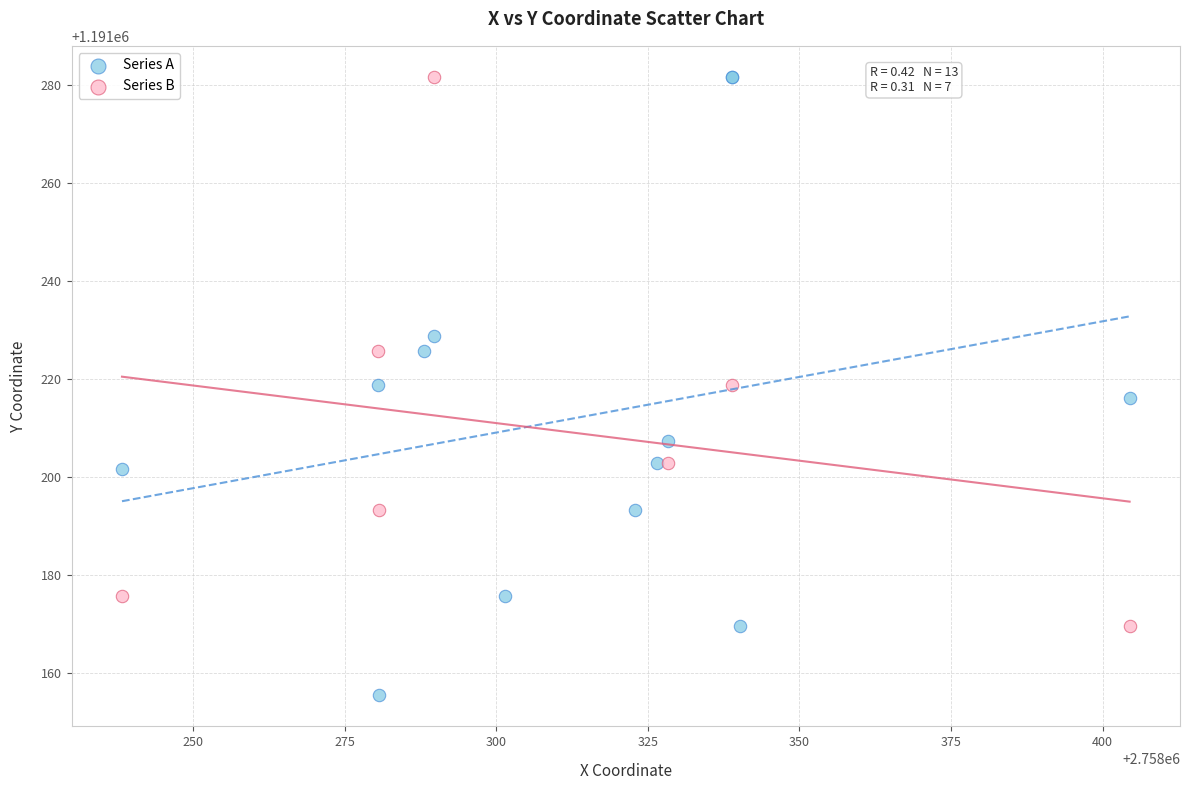

Which series has the largest Y range (max minus min)?

Series A